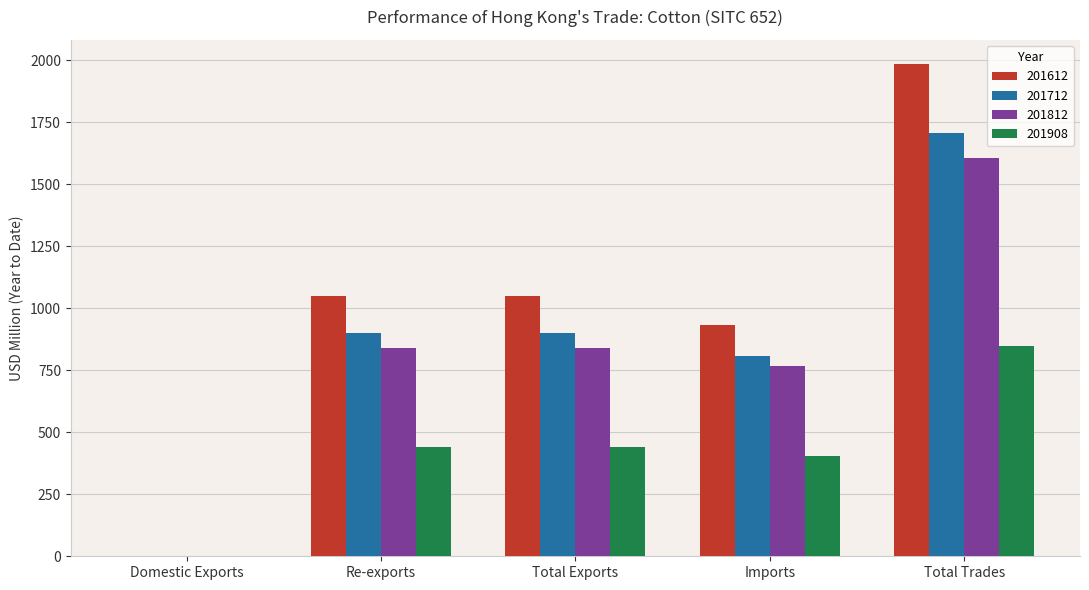

The value of 201908 at Imports is 627.8. True or false?

False